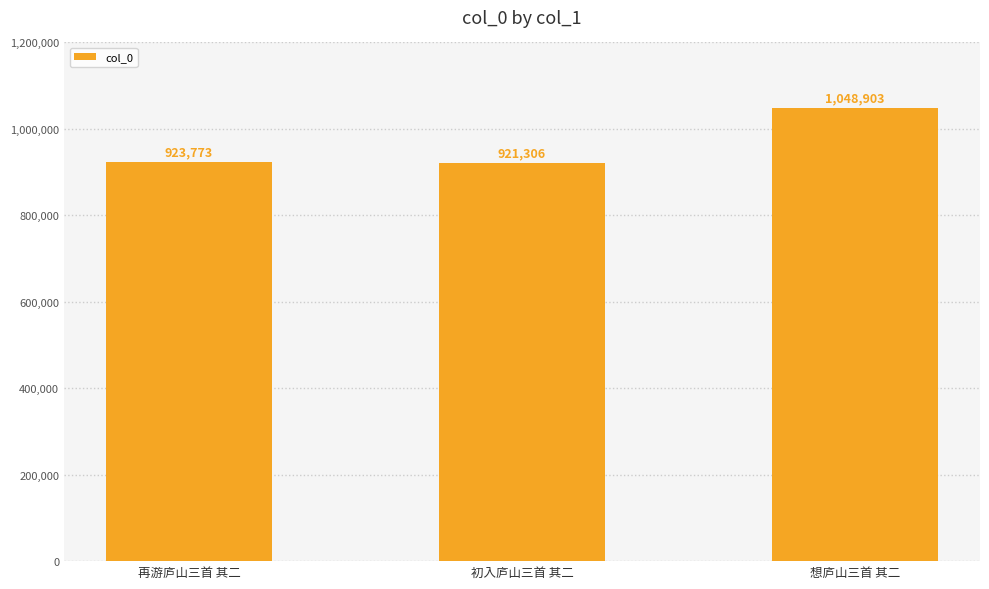

What is the approximate value at 想庐山三首 其二?

1048903